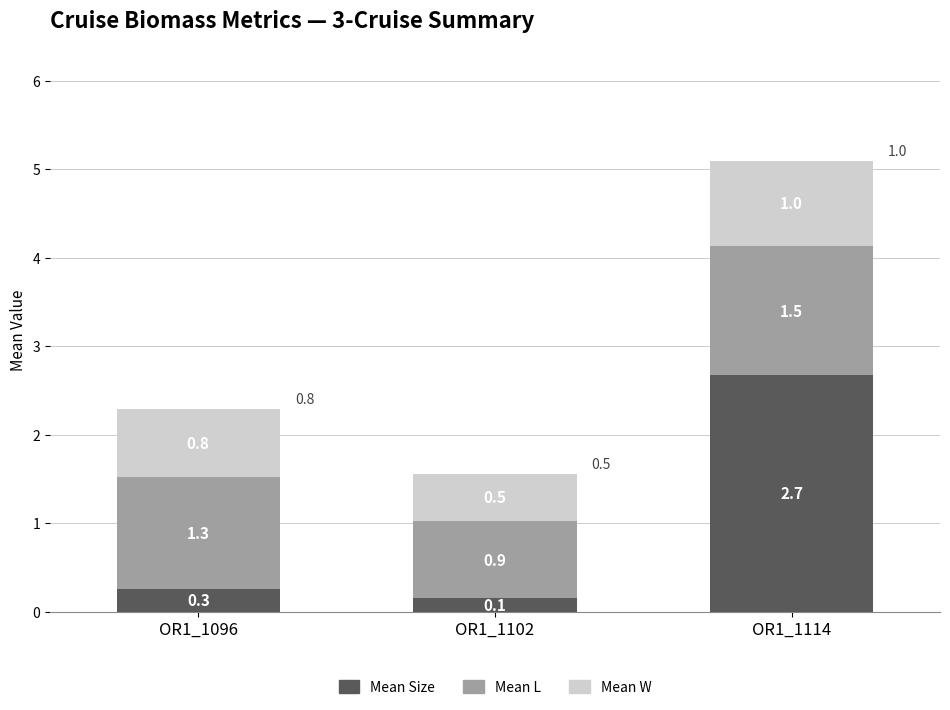

At which category is the sum across all series the highest?

OR1_1114